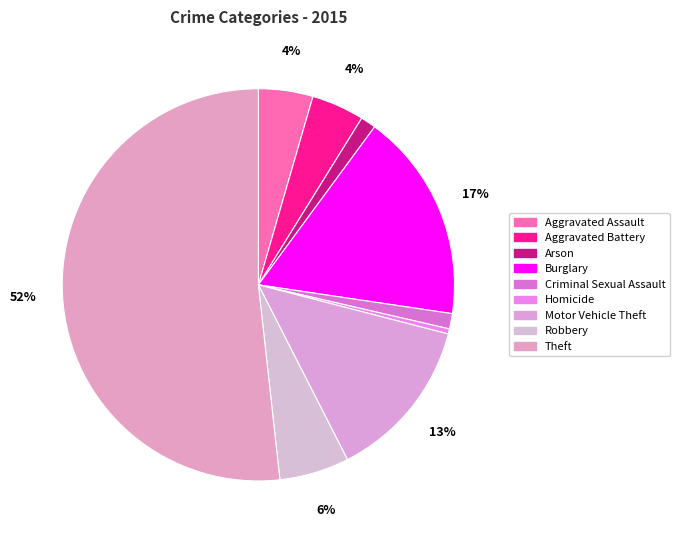

How many segments does this pie chart have?

9